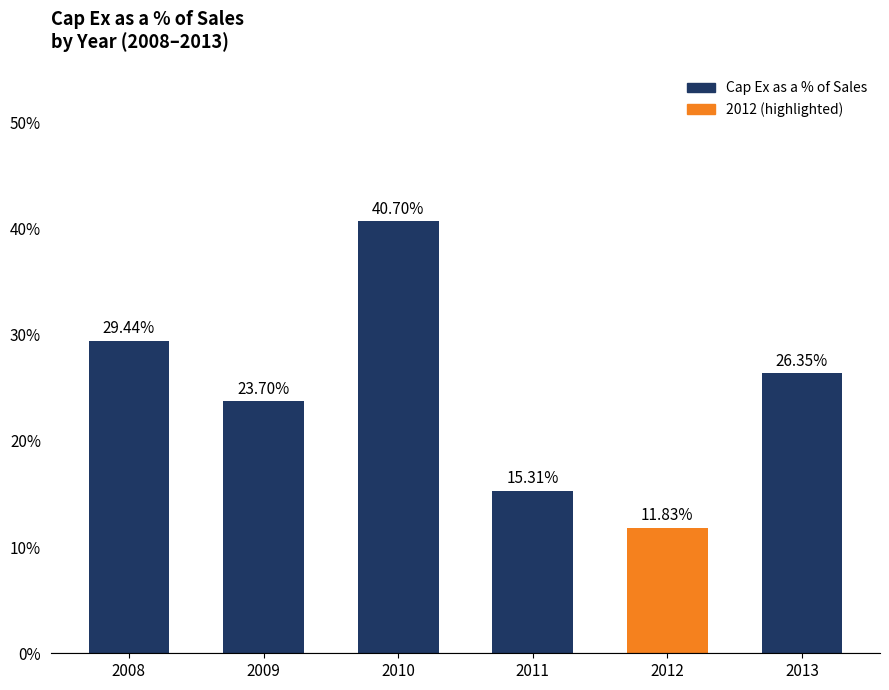

The chart shows a value of 15.2 at 2013. True or false?

False